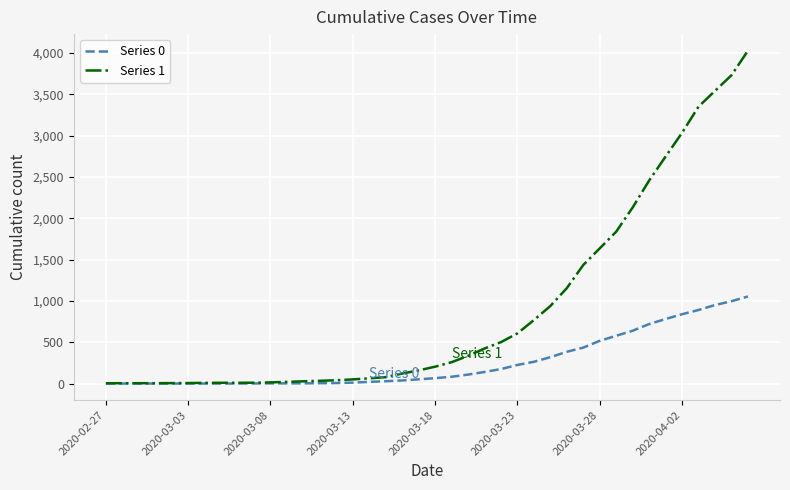

Rank the series by their maximum value, from lowest to highest.

Series 0, Series 1